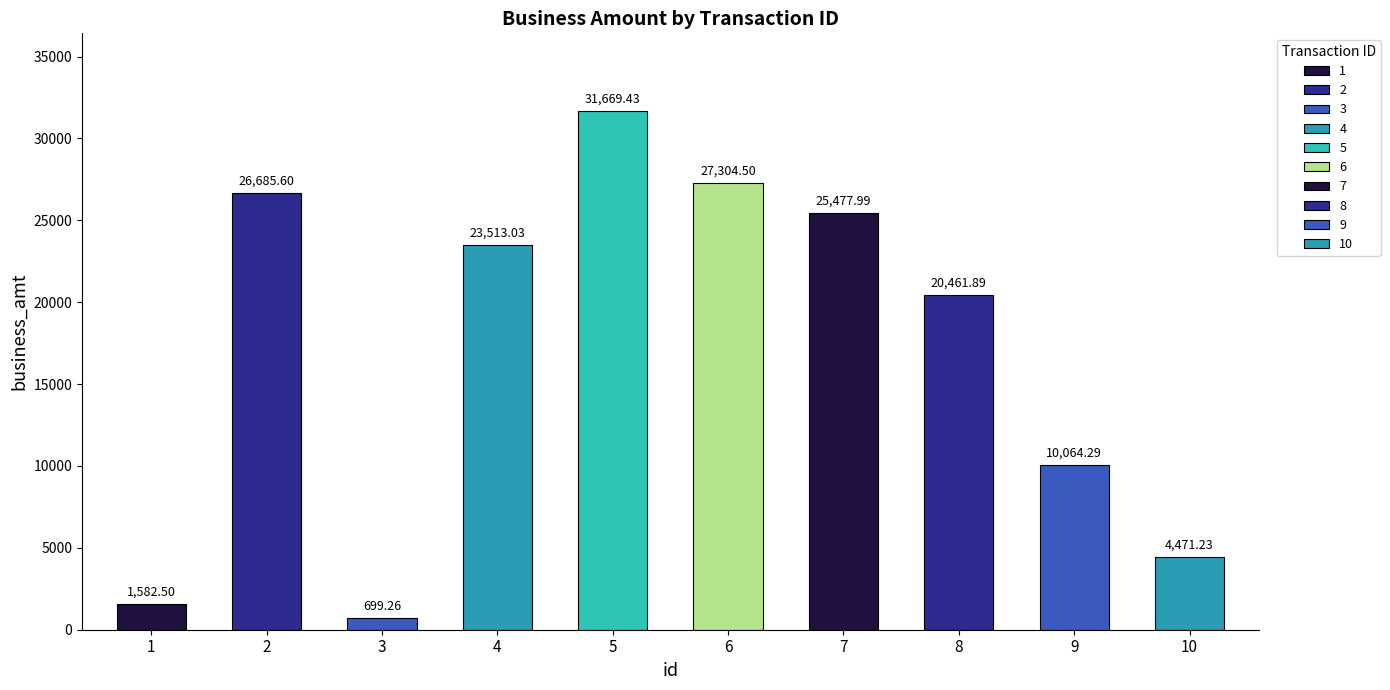

Approximately how many times larger is the value at 9 compared to 1?

6.4